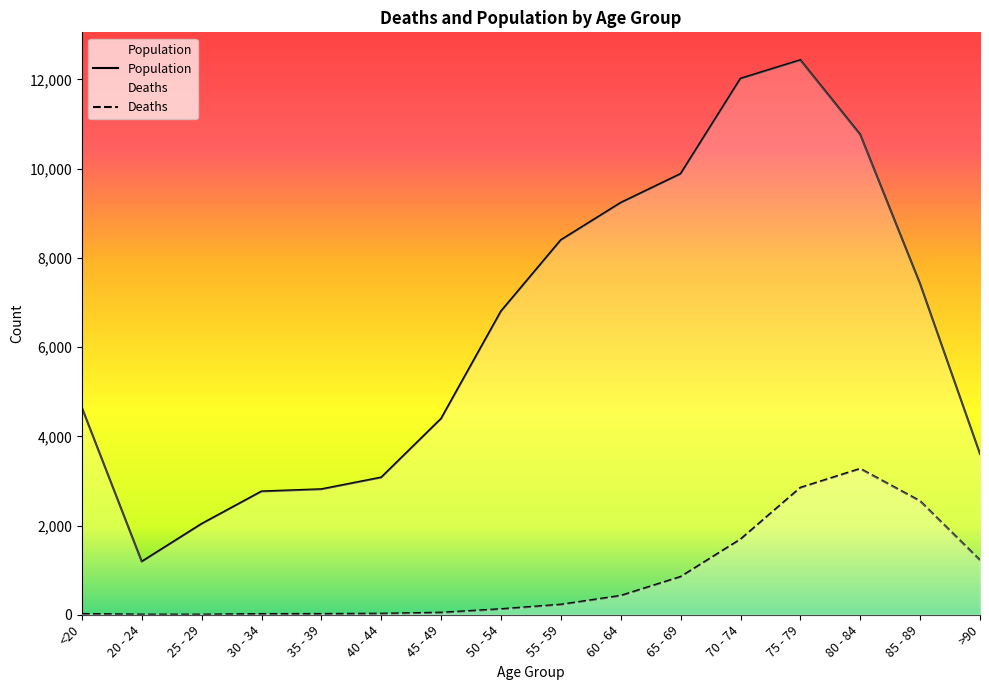

Count the number of categories in the chart.

16